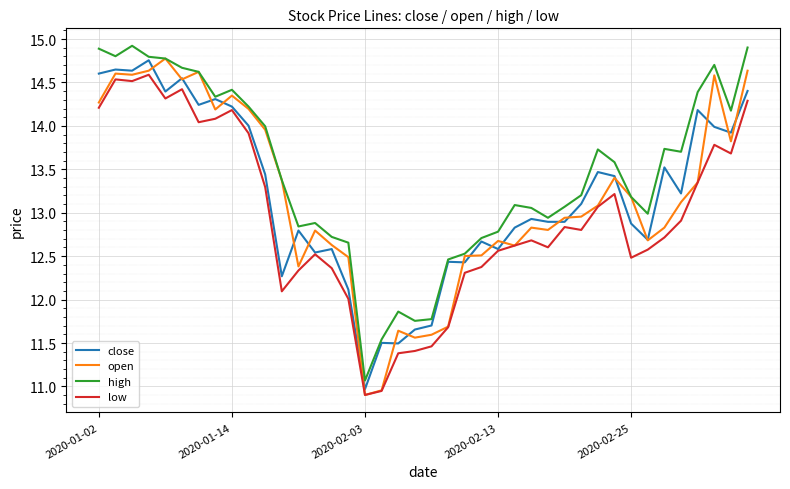

Which series has the largest total across all categories?

high